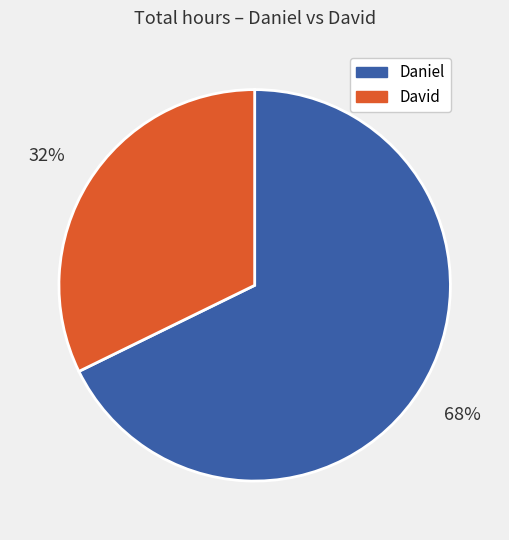

Which has a higher value, Daniel or David?

Daniel